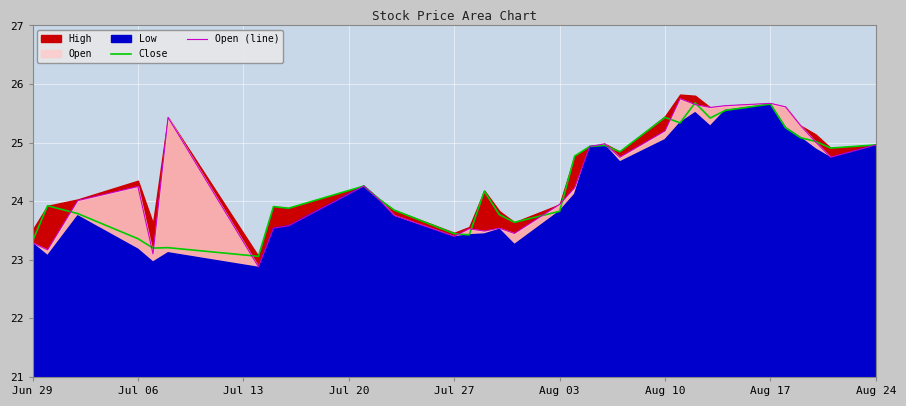

Is it true that Close equals 38.2 at Jun 29?

False